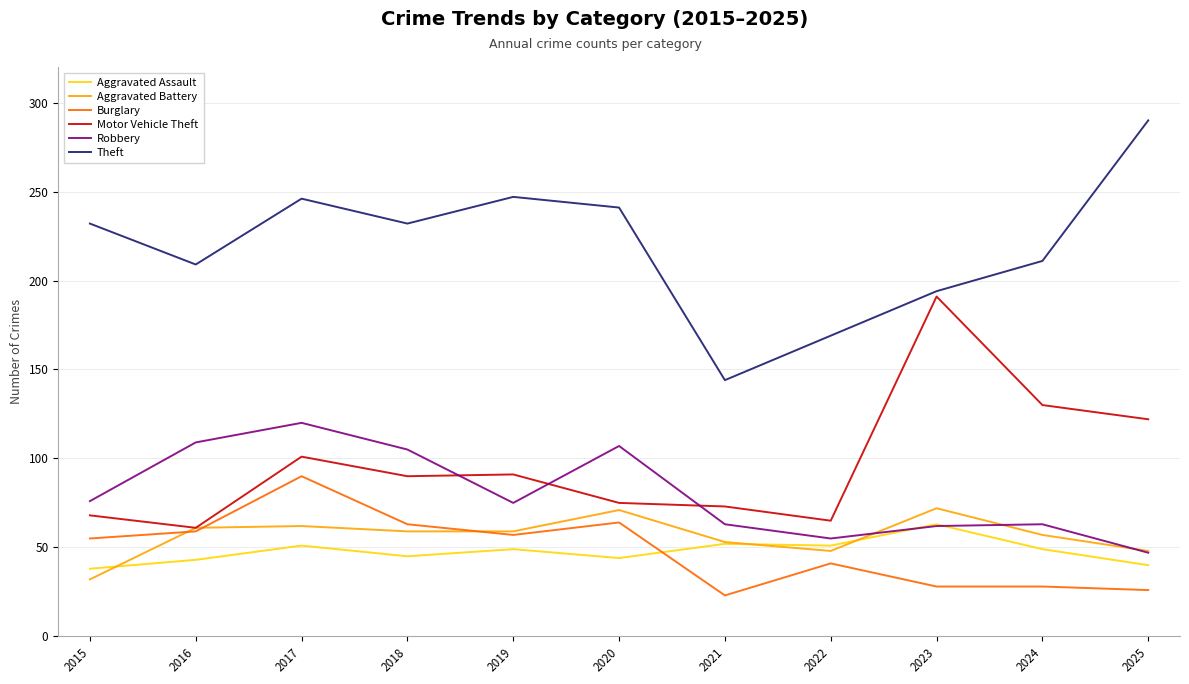

True or false: Burglary and Theft cross at least once.

False